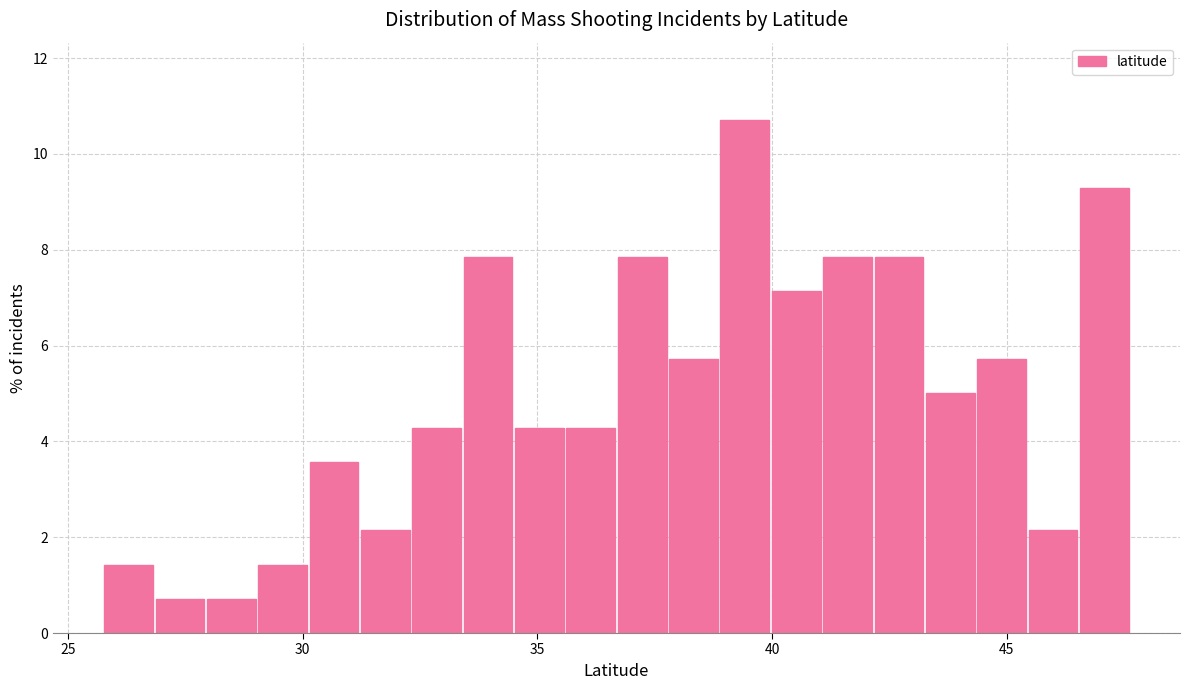

Read against the x-axis, roughly where is the centre of the tallest bar?

39.5